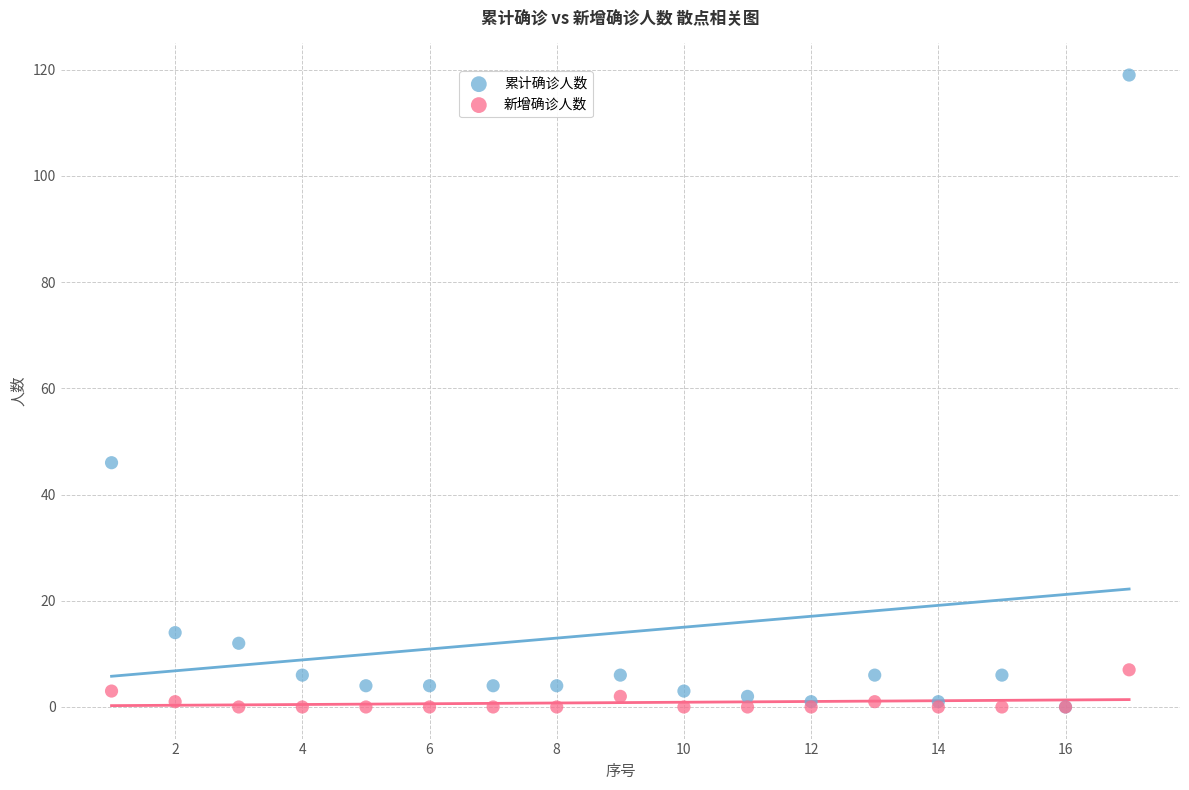

What are all the series names shown in the legend?

累计确诊人数, 新增确诊人数